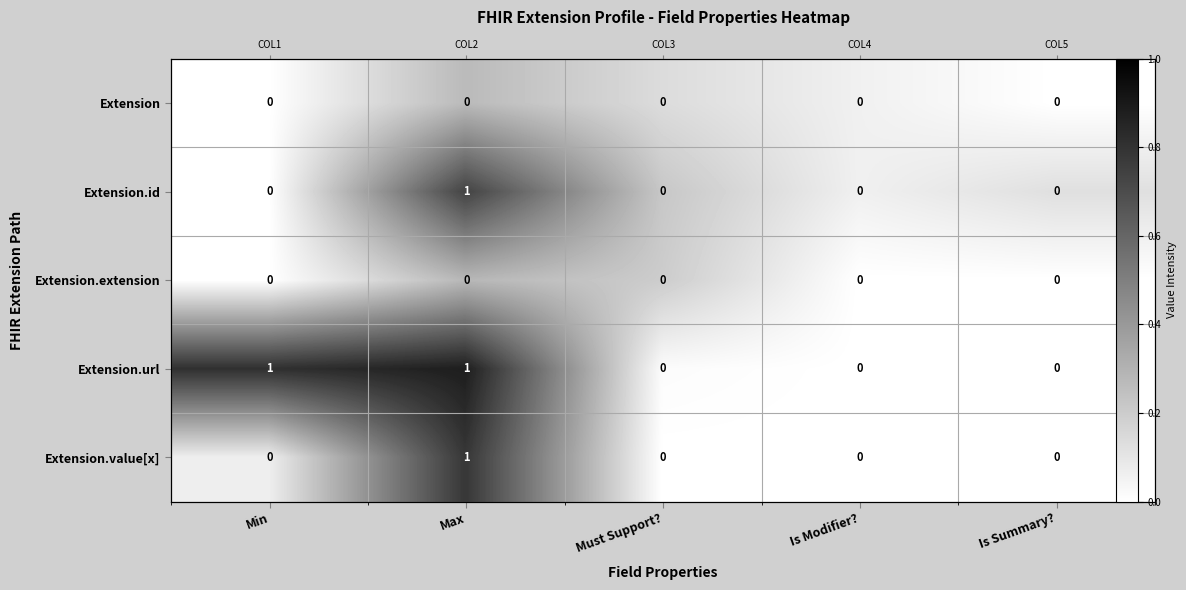

Between Is Modifier? and Min, which is larger?

Is Modifier?